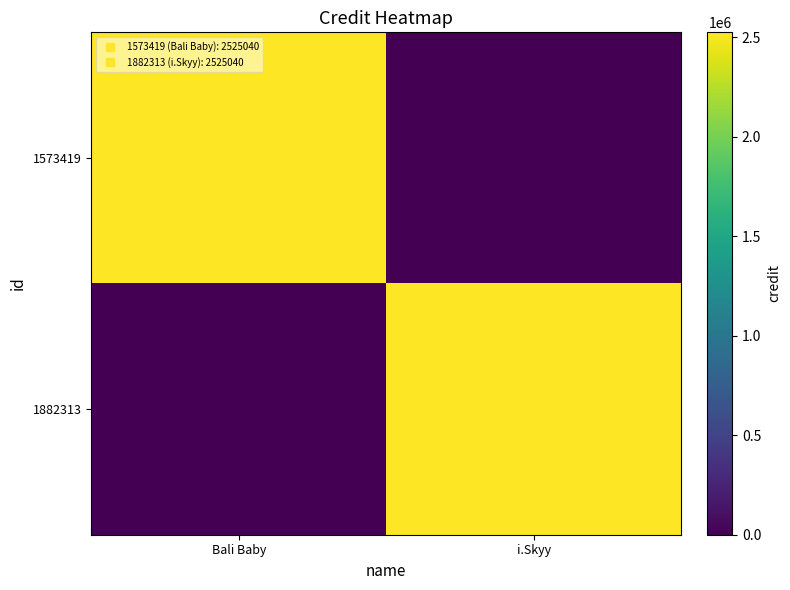

Reading left to right, what are all the values shown in this chart?

1573419: Bali Baby=2525040	i.Skyy=0
1882313: Bali Baby=0	i.Skyy=2525040